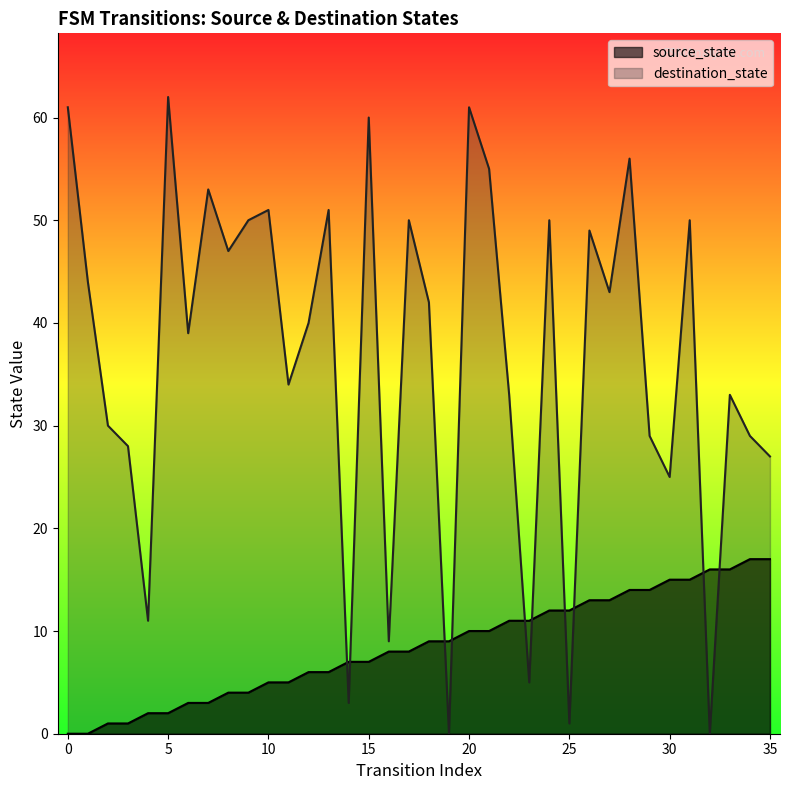

At which category is the sum across all series the highest?

20